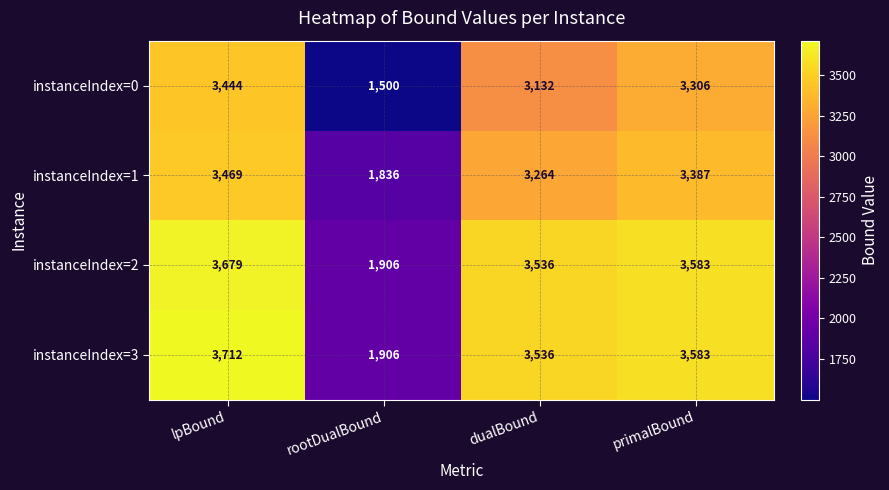

Count the number of categories in the chart.

4